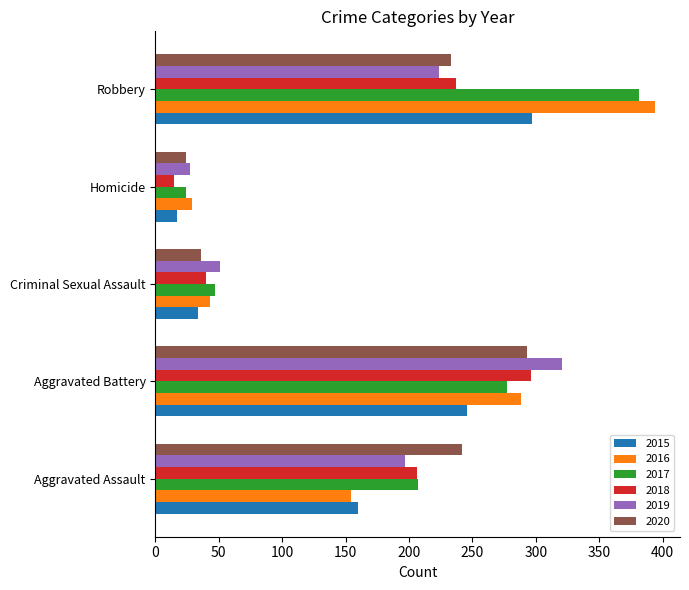

What is the total value across all series at Aggravated Assault?

1166